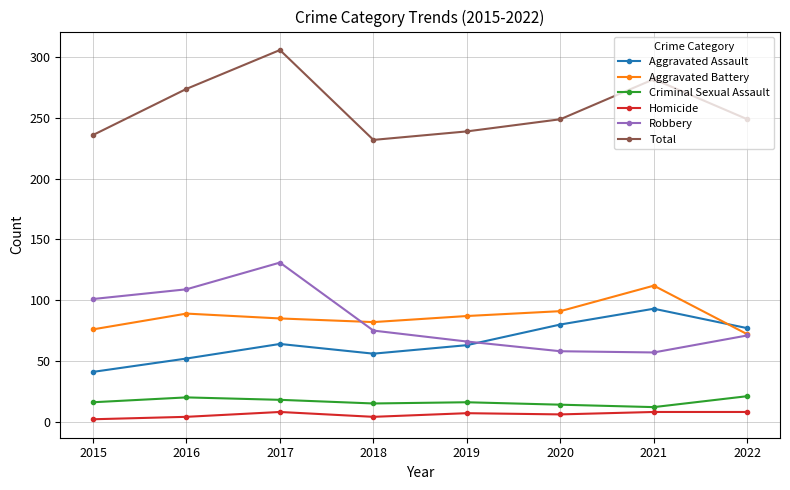

True or false: Criminal Sexual Assault and Robbery cross at least once.

False